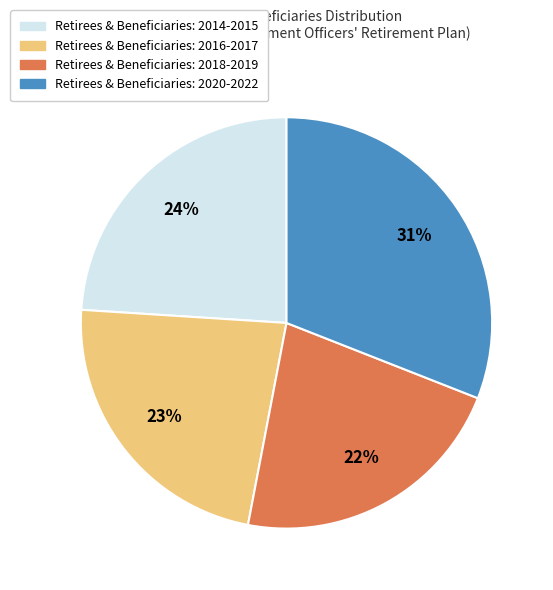

Does any single category account for the majority?

No